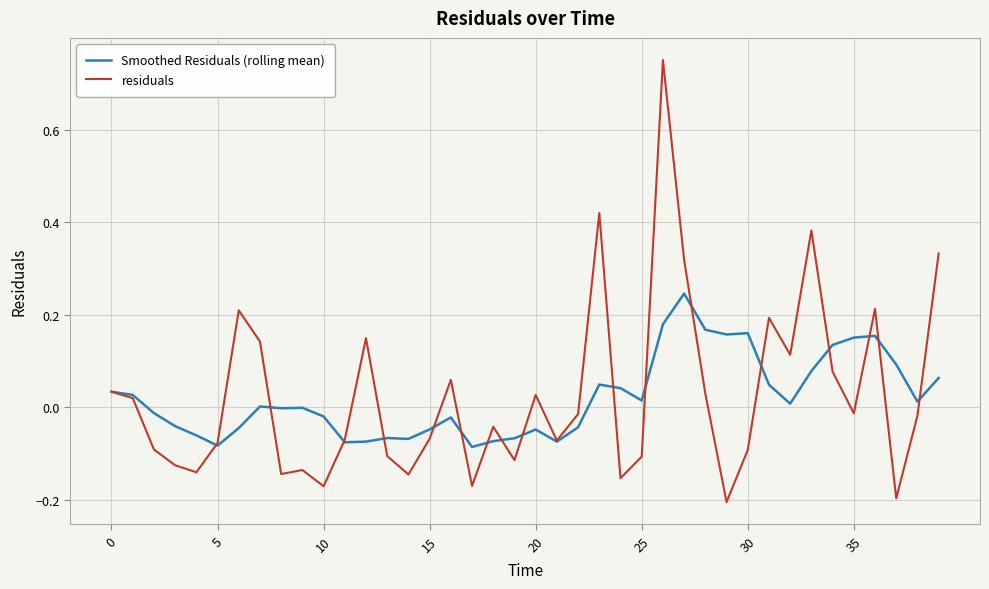

Rank the series by their maximum value, from lowest to highest.

Smoothed Residuals (rolling mean), residuals